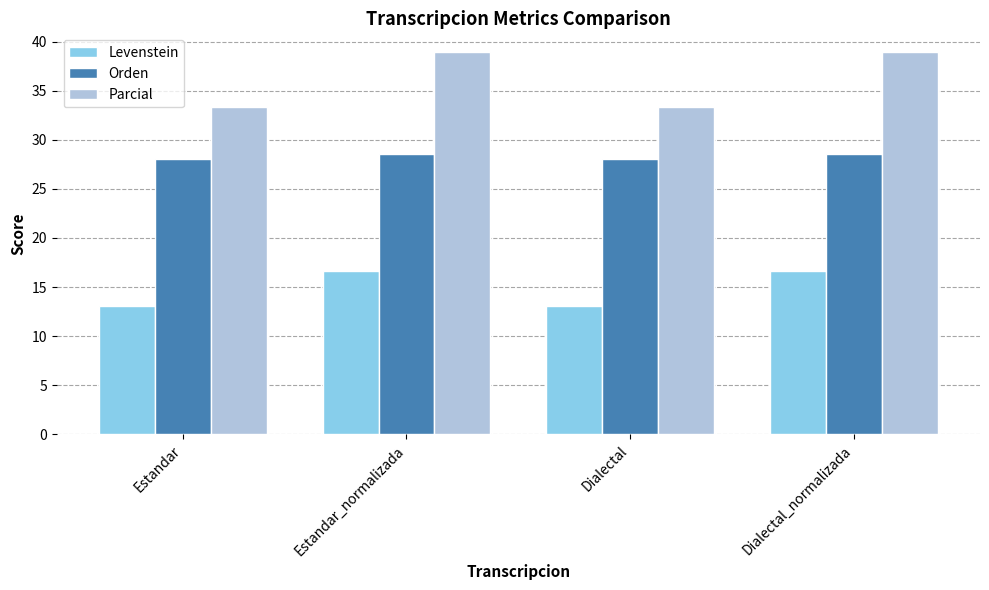

Is it true that Orden equals 28.6 at Estandar_normalizada?

True